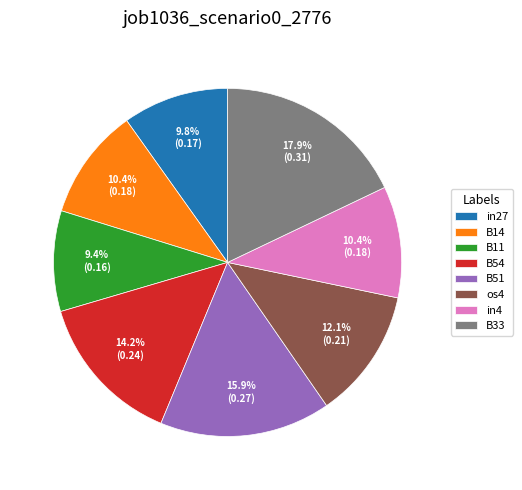

The B14 slice represents 1% of the pie. True or false?

False